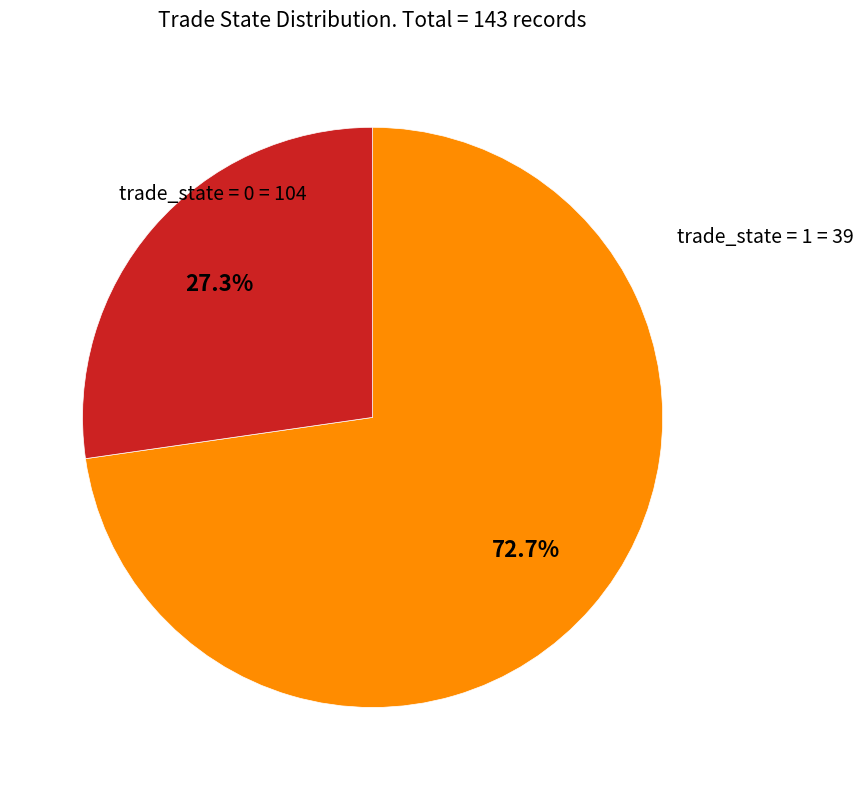

Count the number of slices in the pie.

2